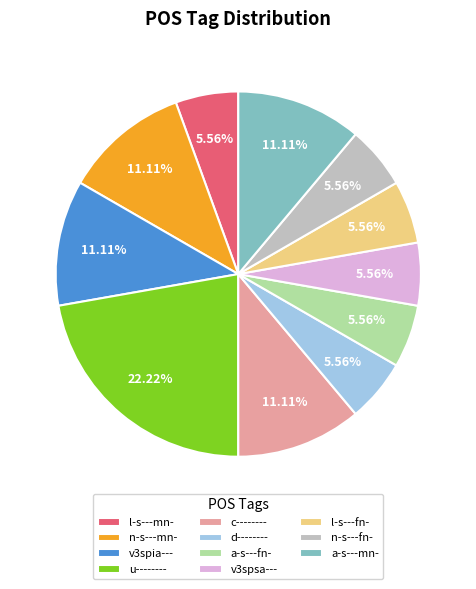

To the nearest percent, what portion does l-s---fn- represent?

6%